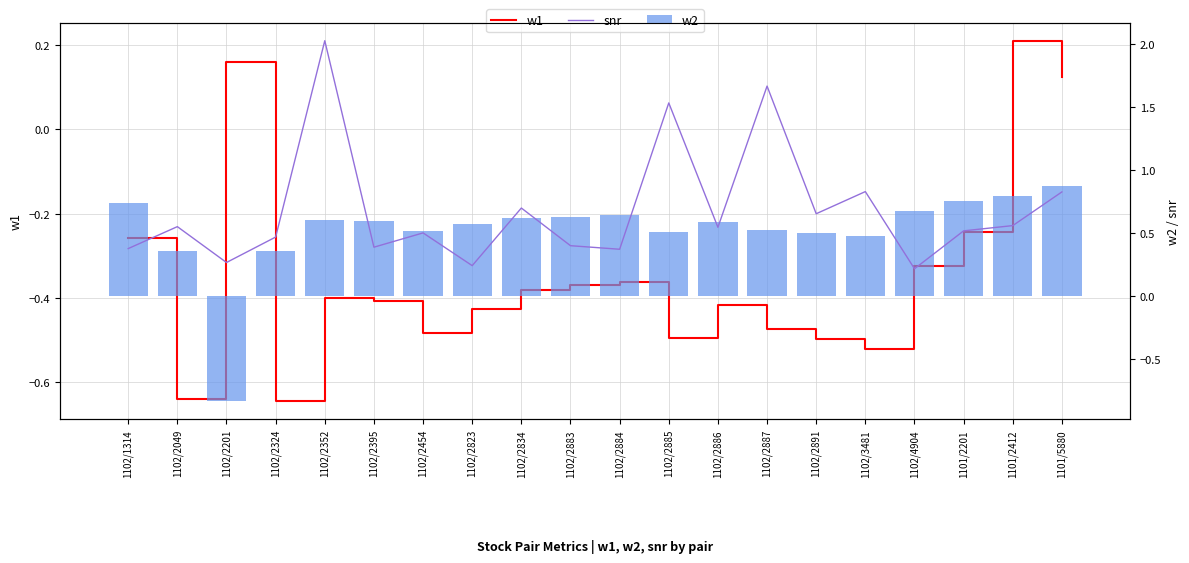

Is it true that snr equals 0.3 at 1102/2201?

True